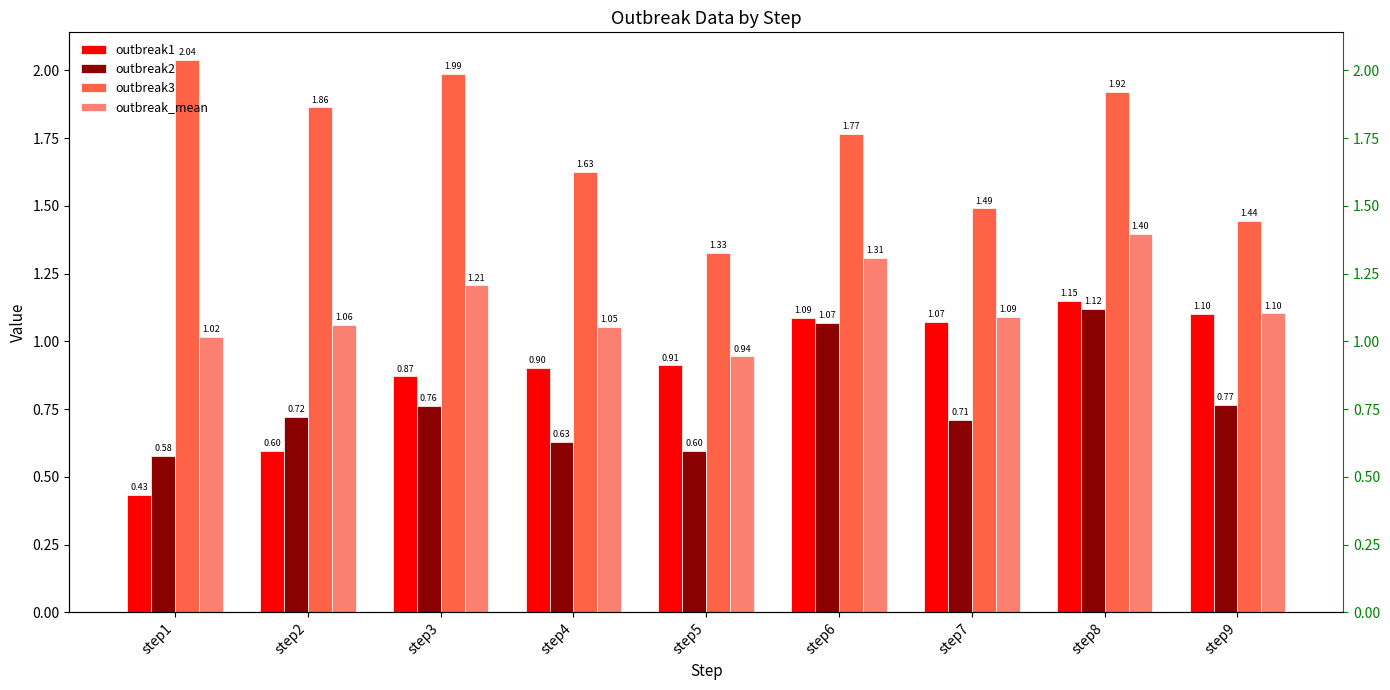

What are all the series names shown in the legend?

outbreak1, outbreak2, outbreak3, outbreak_mean